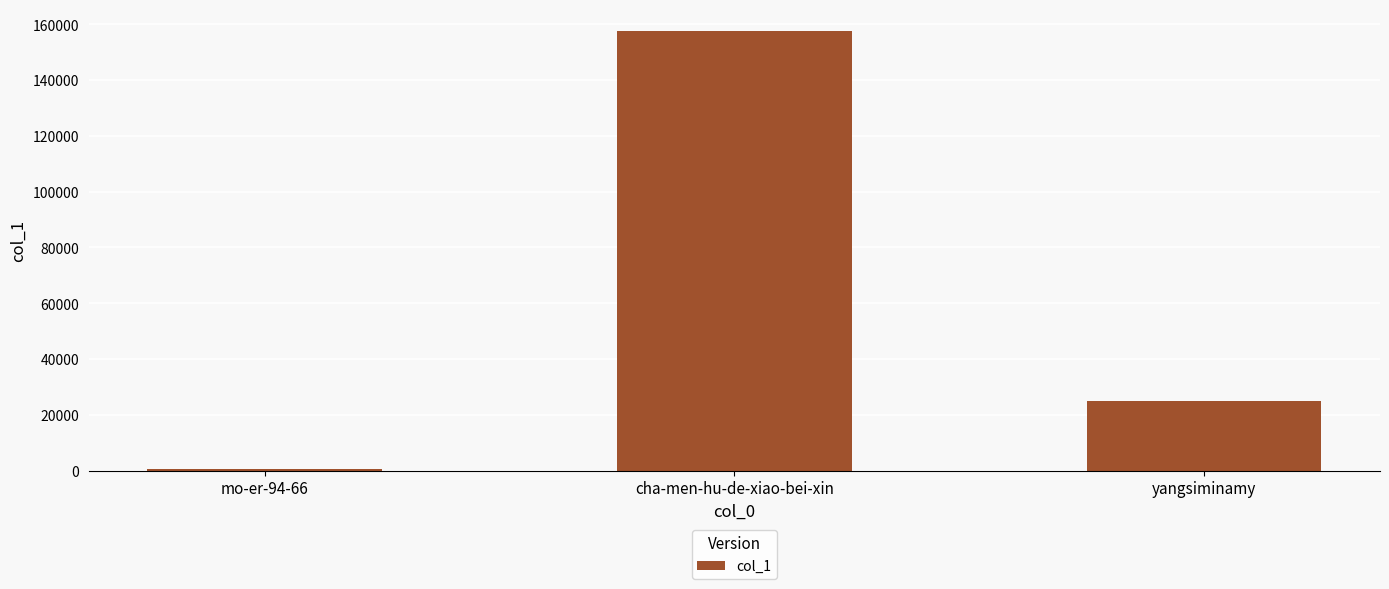

Reading right to left, transcribe all the data shown in this chart.

24971	157559	561